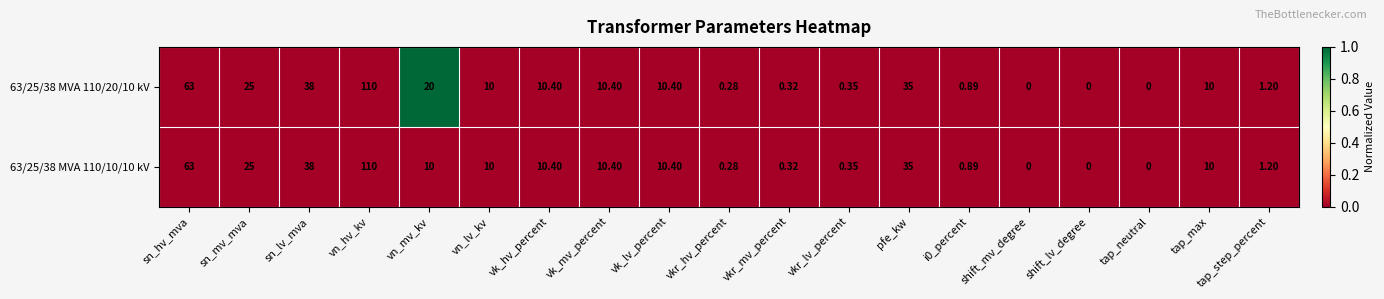

At which category is the sum across all series the highest?

vn_hv_kv